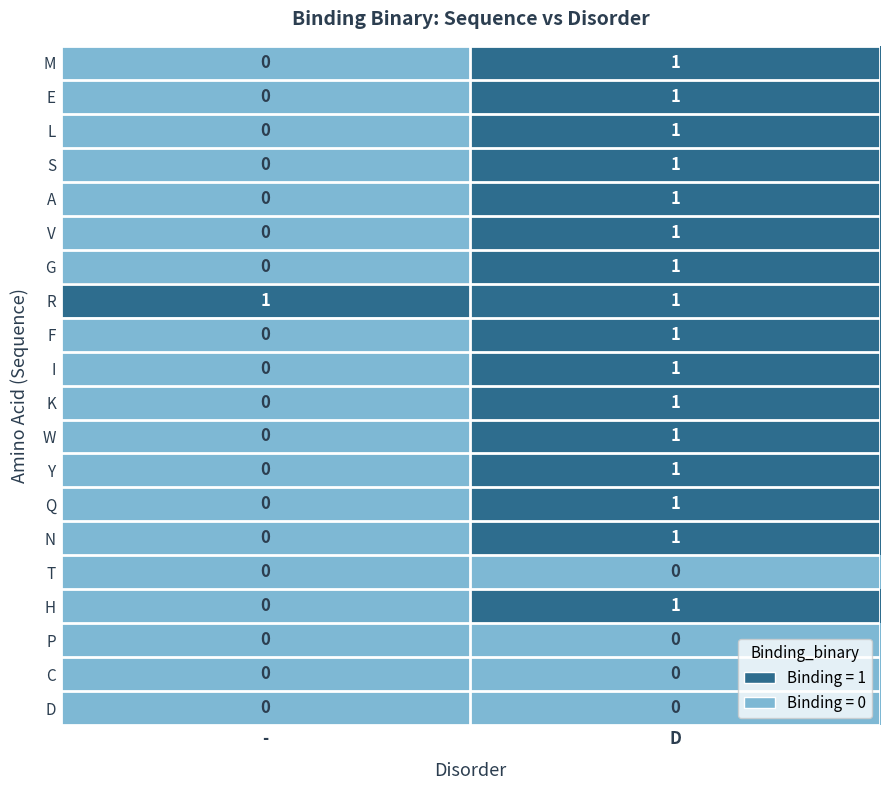

List the labels in order of F value, smallest first.

-, D